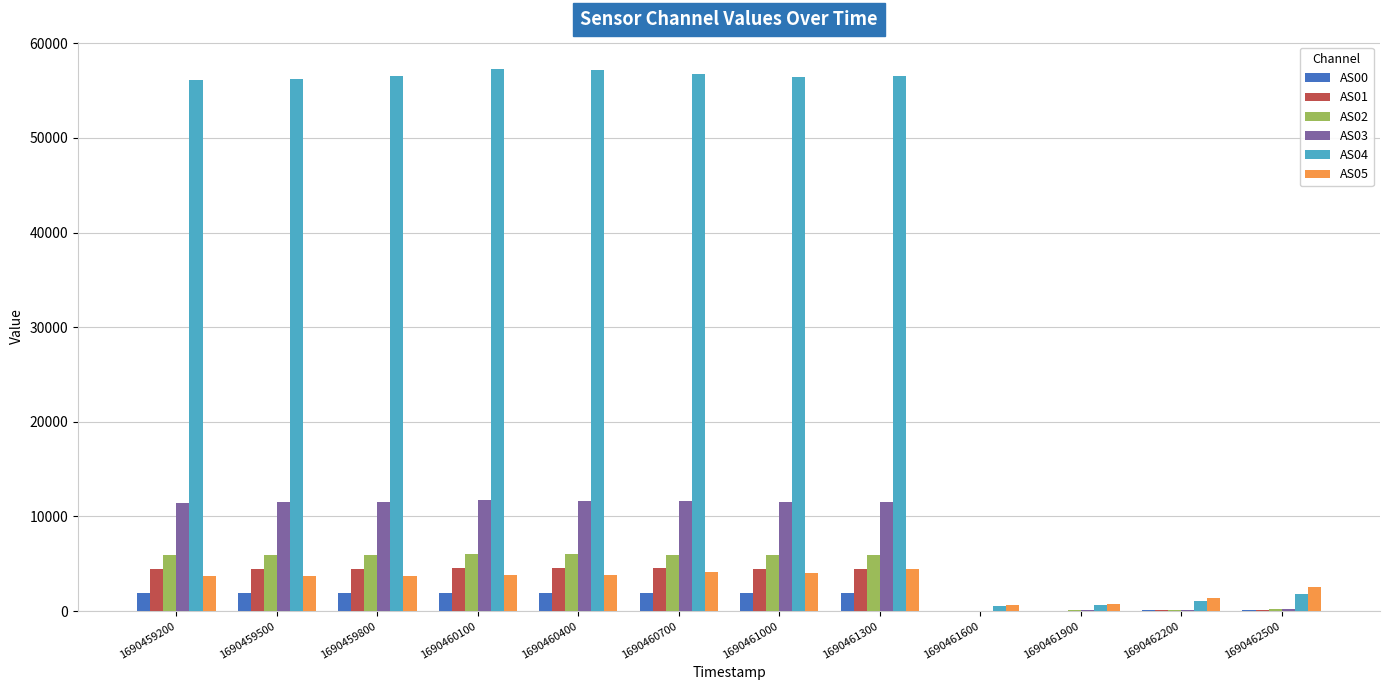

How many categories are shown in the chart?

12